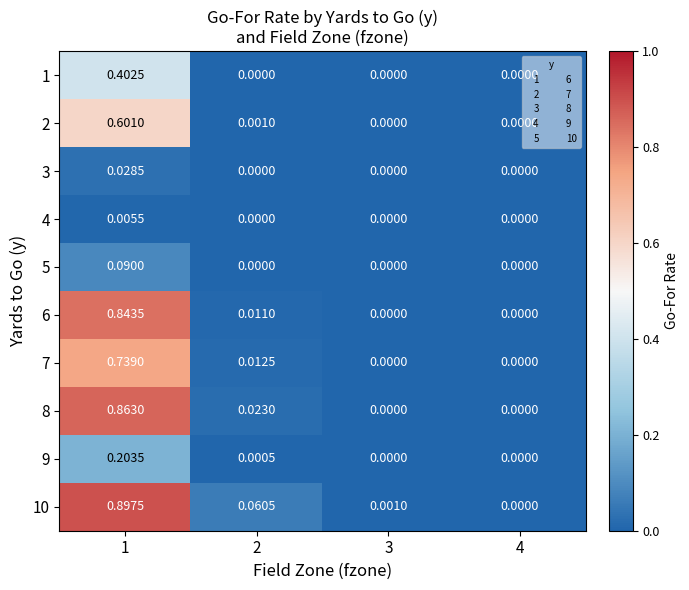

Is the value of 9 at 1 greater than the value of 2 at 3?

Yes